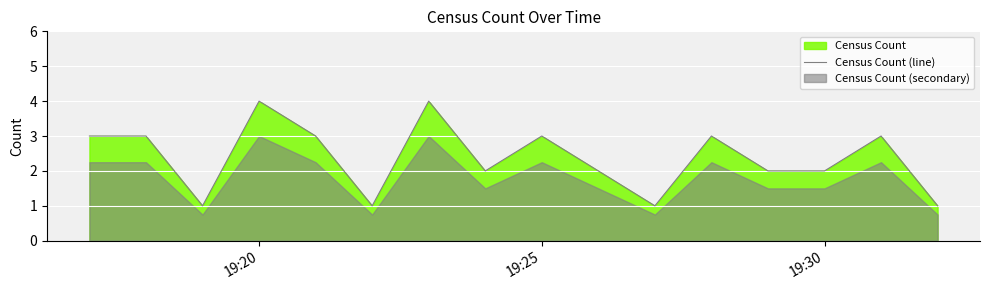

Does the chart display data point markers on the line(s)?

No